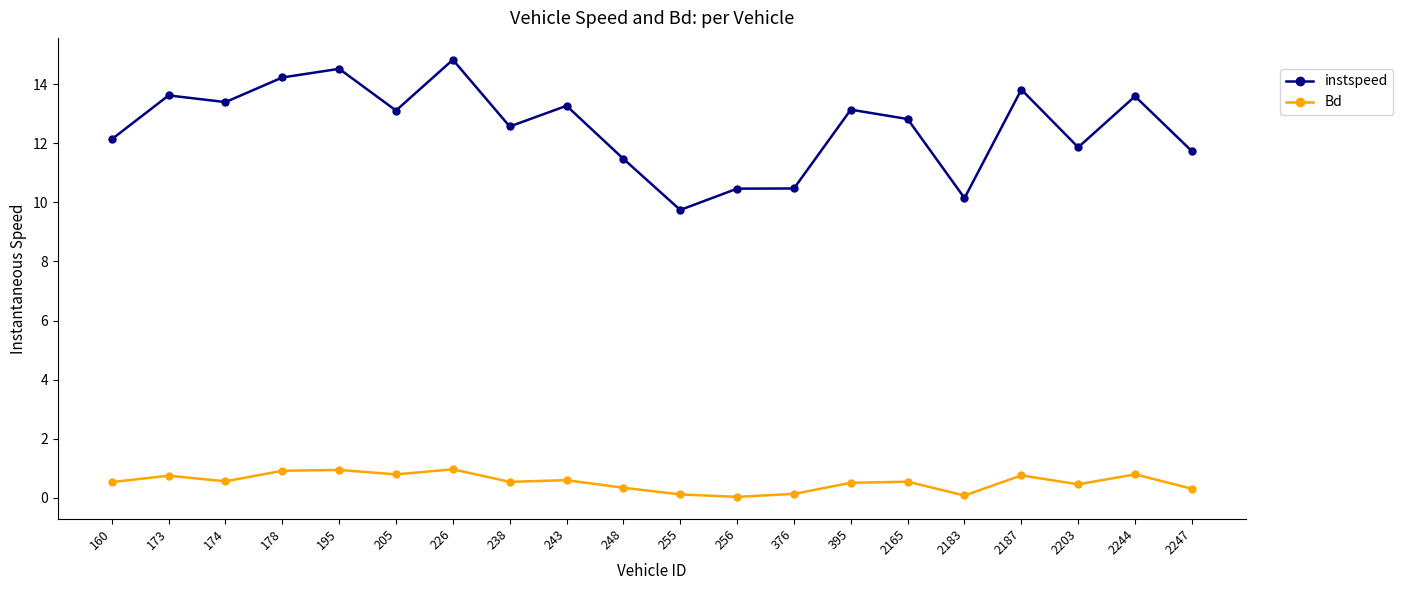

What is the difference between the maximum and second lowest values in the instspeed series?

4.7